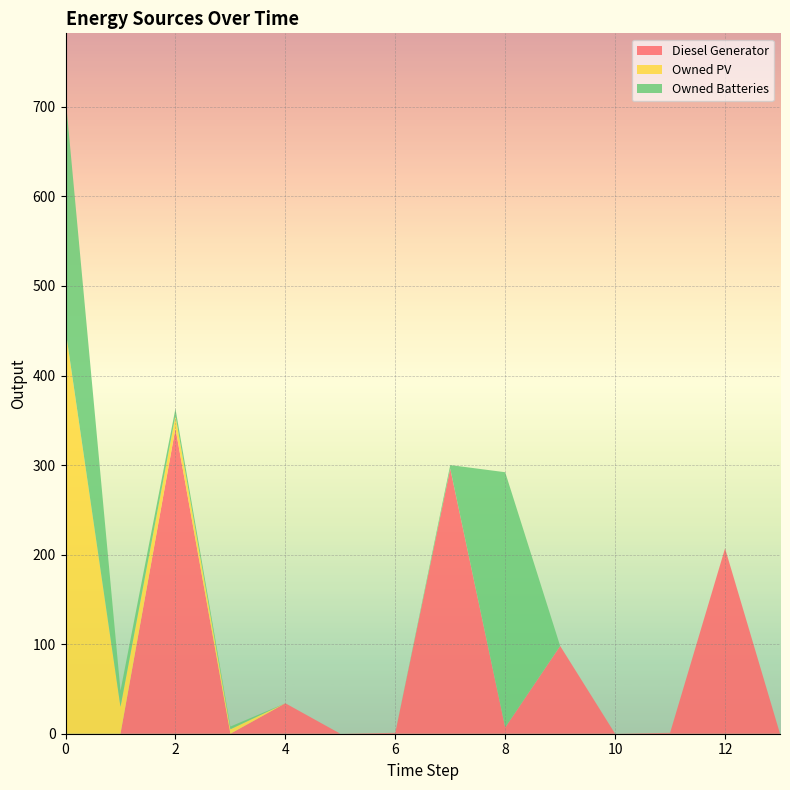

Reading left to right, extract all data points from this chart.

Diesel Generator: 0=0	1=0	2=341	3=0	4=34	5=0	6=1	7=296	8=7	9=98	10=0	11=1	12=207	13=0
Owned PV: 0=451	1=30	2=14	3=5	4=0	5=0	6=0	7=0	8=0	9=0	10=0	11=0	12=0	13=0
Owned Batteries: 0=260	1=18	2=8	3=3	4=0	5=0	6=0	7=4	8=285	9=0	10=0	11=0	12=0	13=0